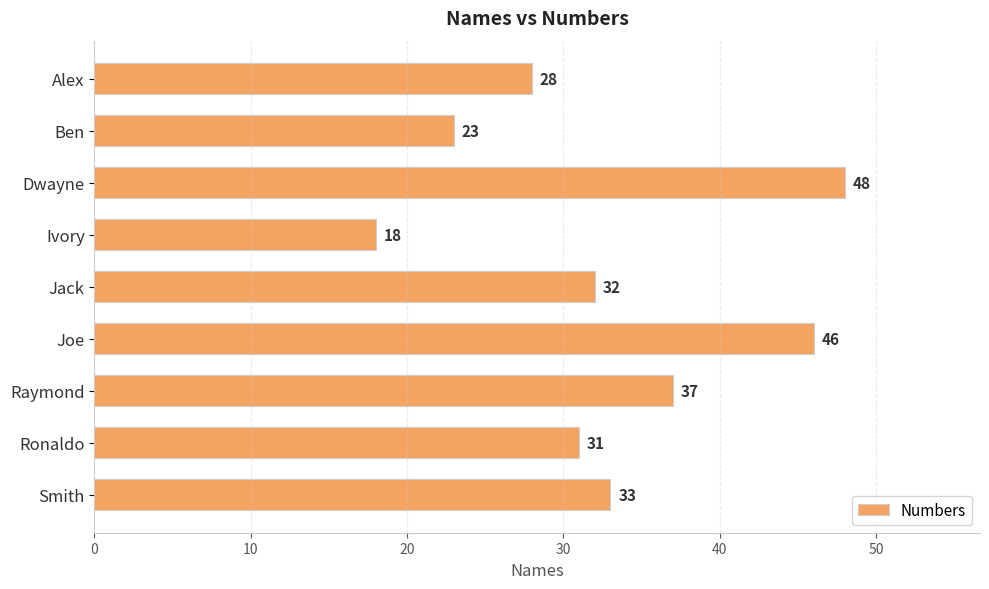

Reading bottom to top, extract all data points from this chart.

33	31	37	46	32	18	48	23	28